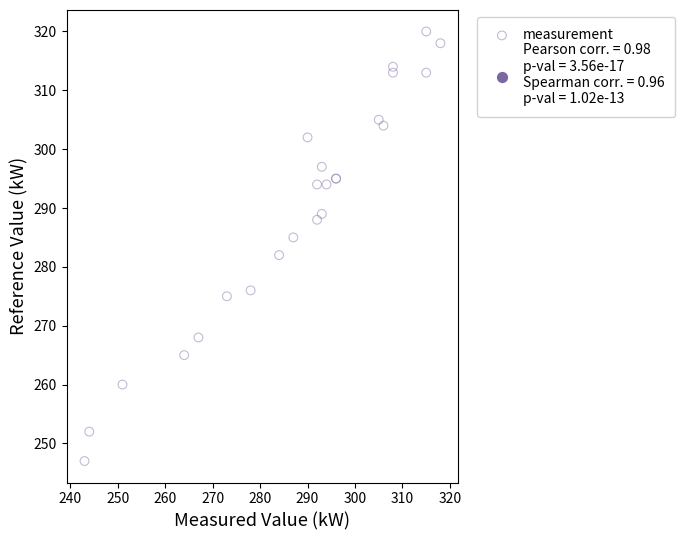

What Y value in the scatter plot is closest to 283?

282